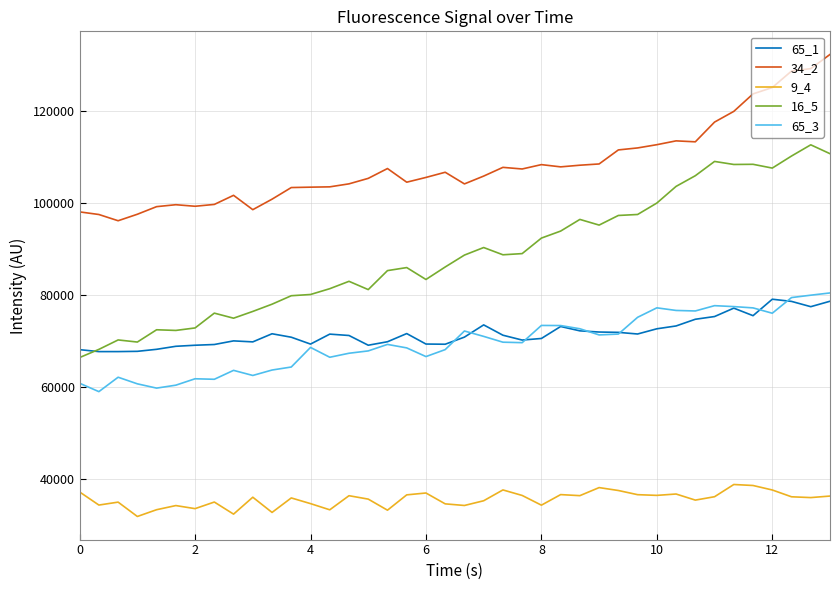

Which series has the largest range (max minus min)?

16_5